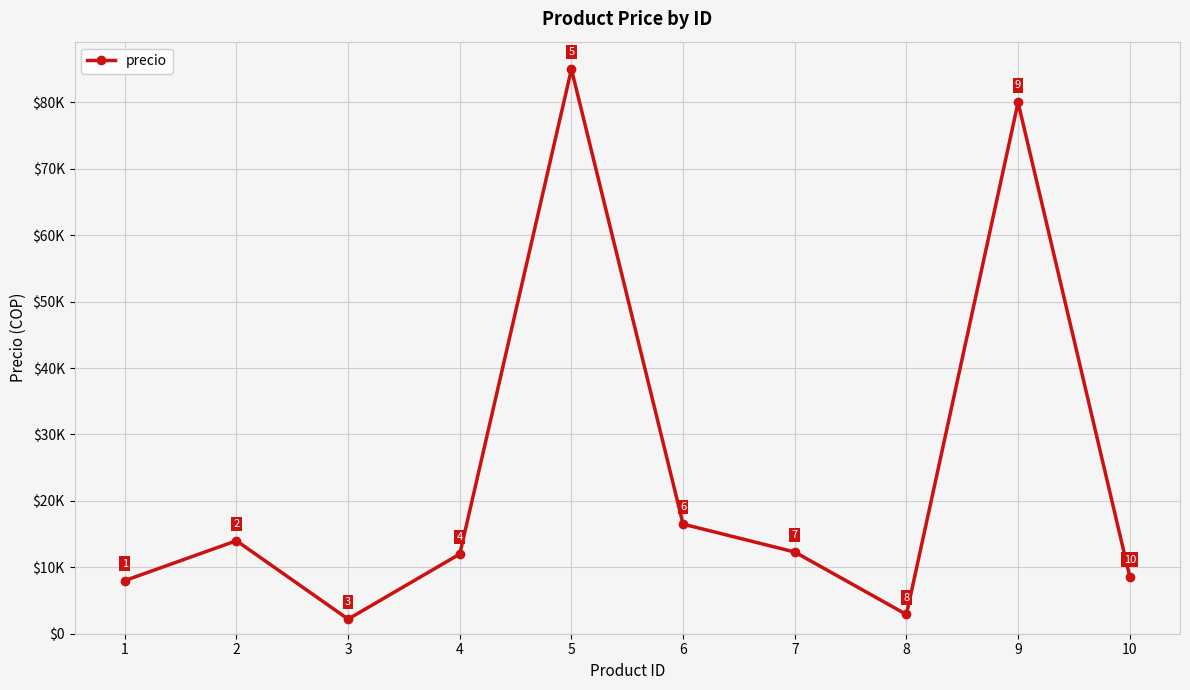

Does the chart display data point markers on the line(s)?

Yes